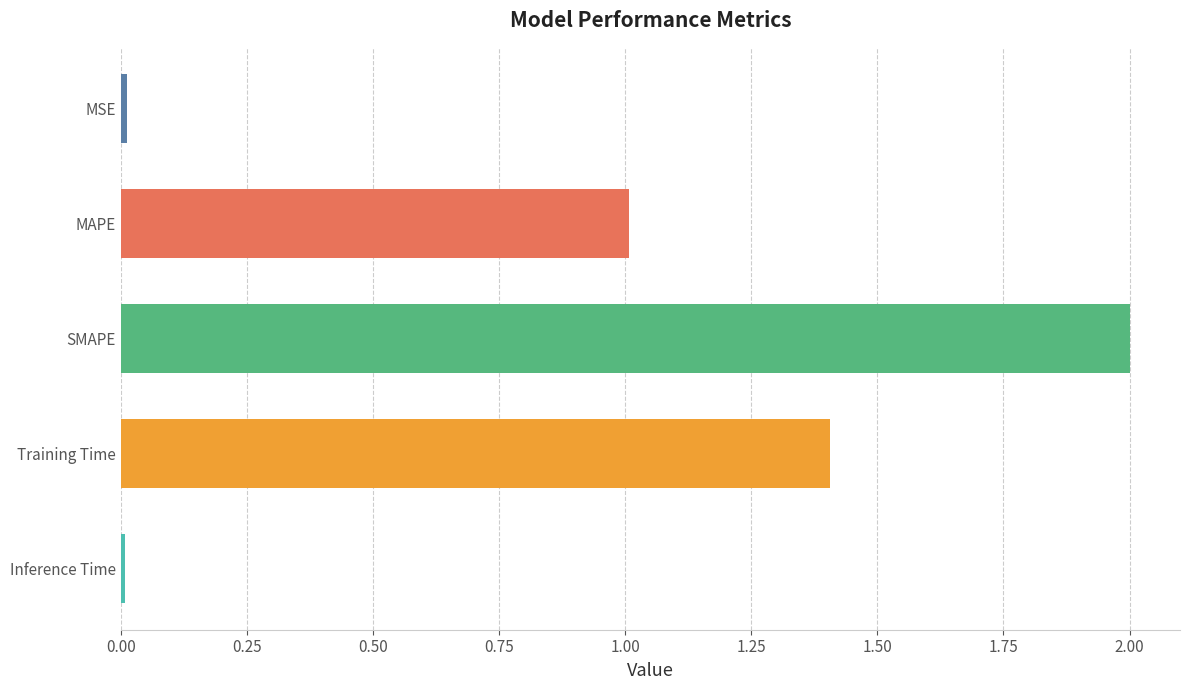

What is the approximate value at SMAPE?

2.0